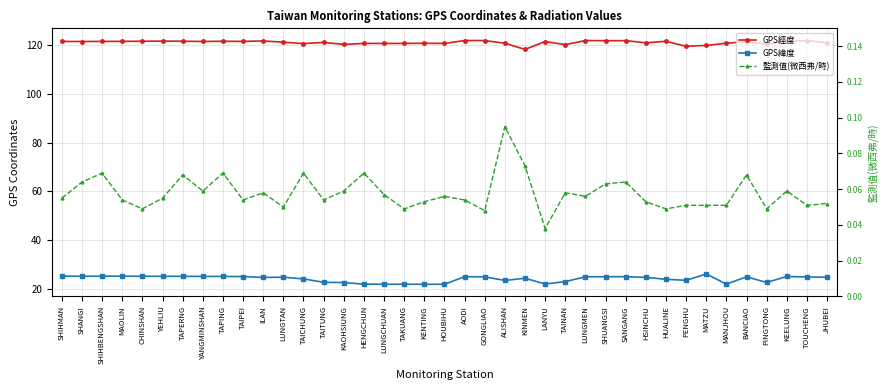

True or false: GPS緯度 and GPS經度 cross at least once.

False